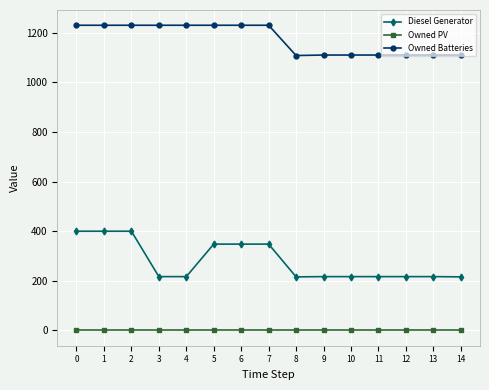

Count the number of categories in the chart.

15